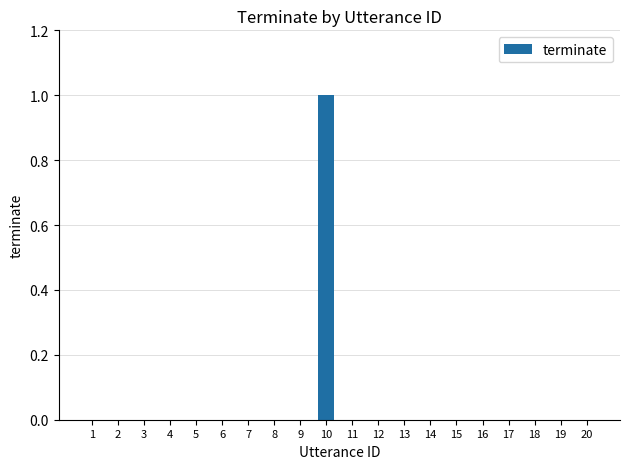

Count the number of categories in the chart.

20